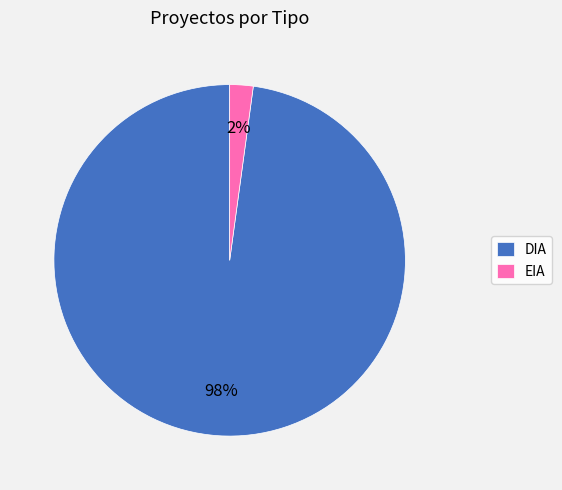

Does EIA represent more than half of the total?

No